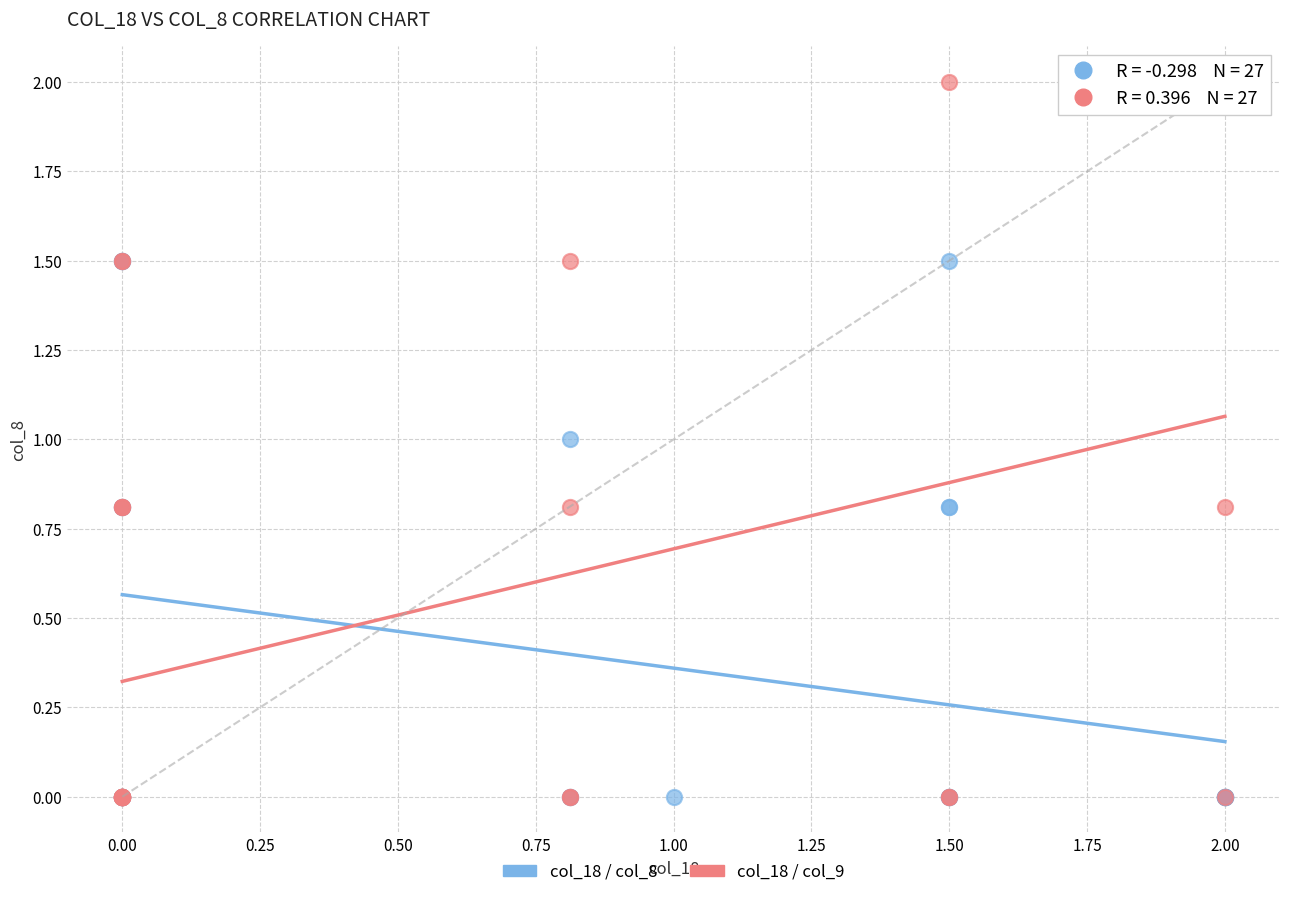

Which series has the largest Y range (max minus min)?

col_18 / col_9